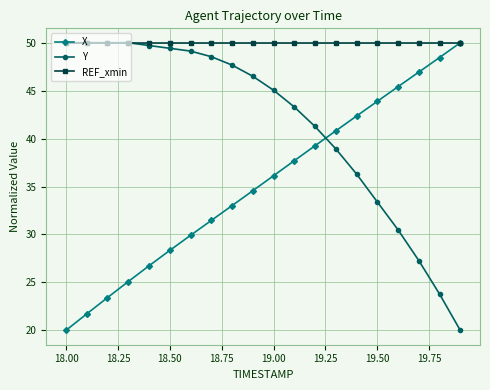

Reading right to left, what are all the values shown in this chart?

X: 50.0	48.5	46.9	45.4	43.9	42.3	40.8	39.3	37.7	36.1	34.6	33.0	31.5	29.9	28.3	26.7	25.1	23.4	21.7	20.0
Y: 20.0	23.8	27.3	30.5	33.4	36.3	38.9	41.3	43.3	45.0	46.5	47.7	48.5	49.1	49.4	49.7	50.0	50.0	50.0	50.0
REF_xmin: 50.0	50.0	50.0	50.0	50.0	50.0	50.0	50.0	50.0	50.0	50.0	50.0	50.0	50.0	50.0	50.0	50.0	50.0	50.0	50.0